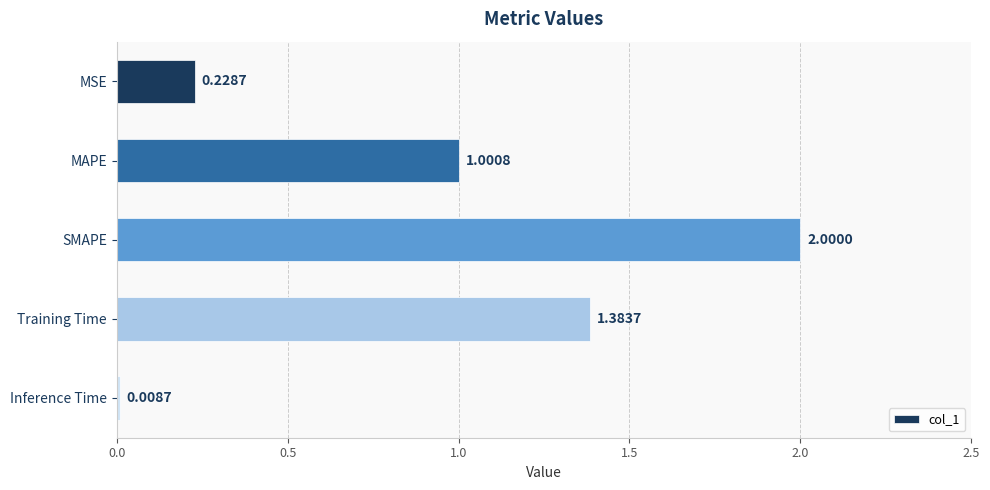

Where is the data nearest to the value 1?

MAPE